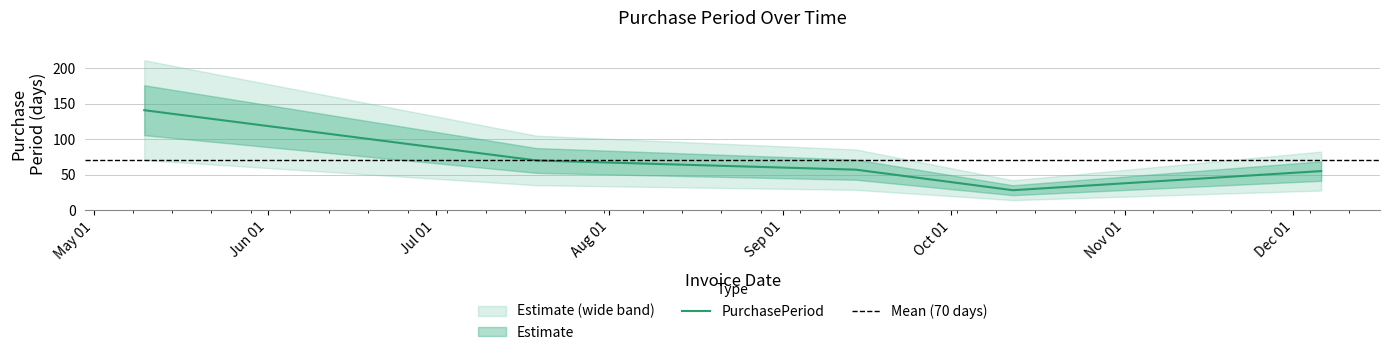

Is it true that the value at 2017-09-14 is 57?

True